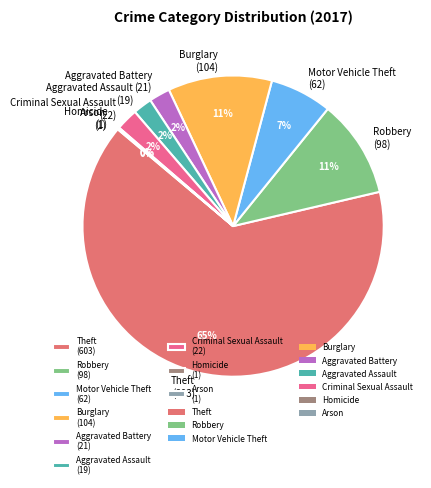

To the nearest percent, what percentage of the pie is Criminal Sexual Assault?

2%